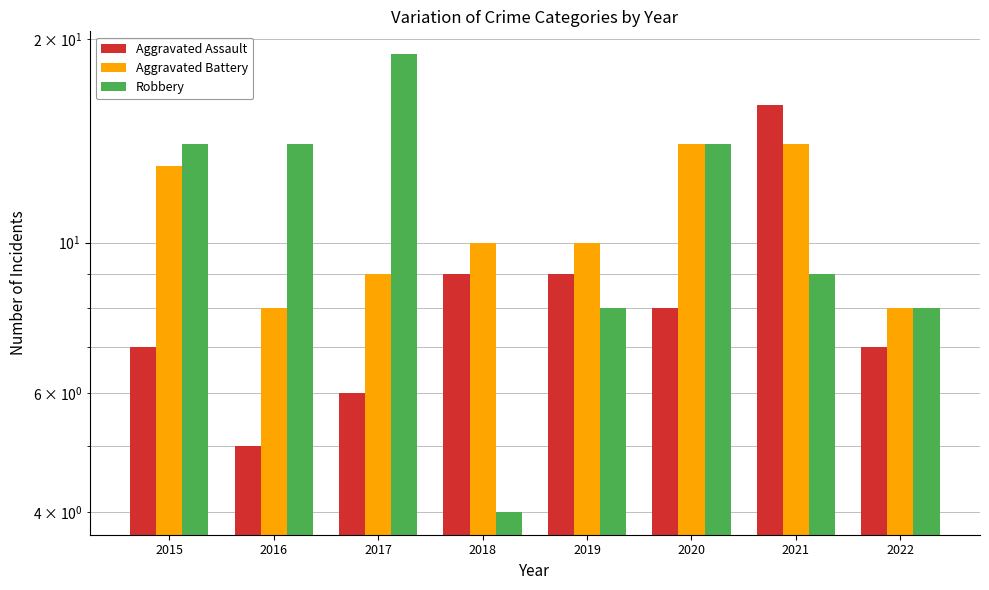

Rank the series by their average value, from lowest to highest.

Aggravated Assault, Aggravated Battery, Robbery